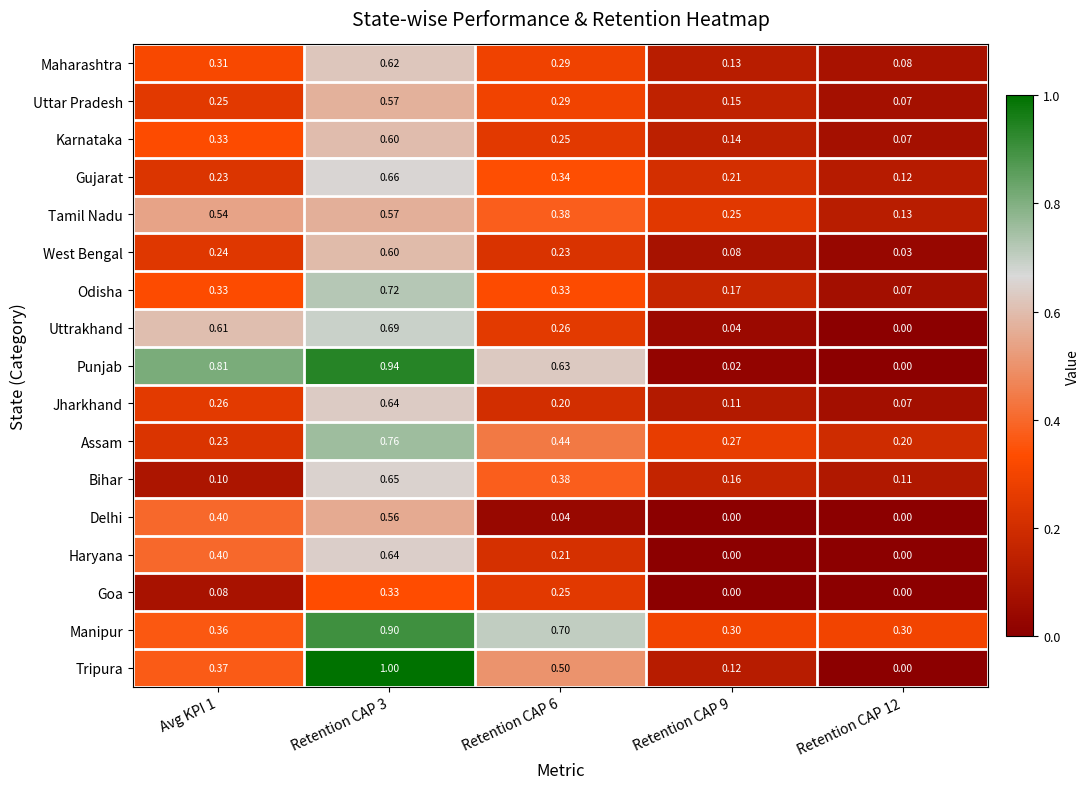

Is the value of Odisha at Retention CAP 6 greater than the value of Punjab at Retention CAP 12?

Yes